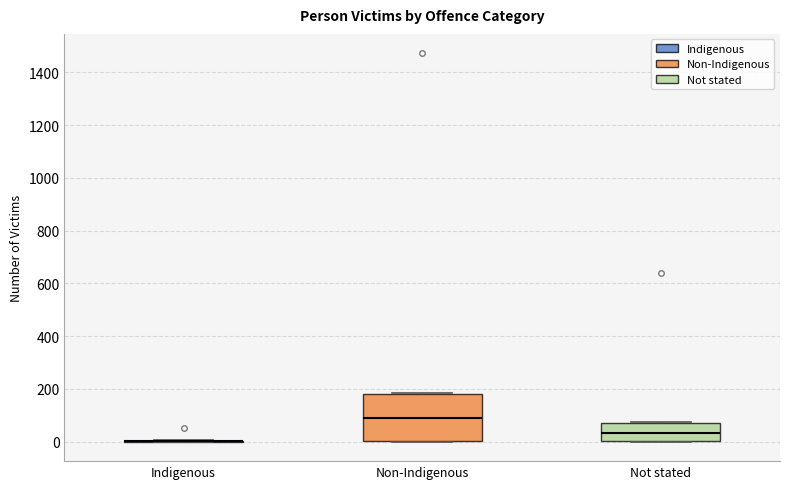

Comparing the boxes themselves (not the whiskers), which one is the tallest?

Non-Indigenous